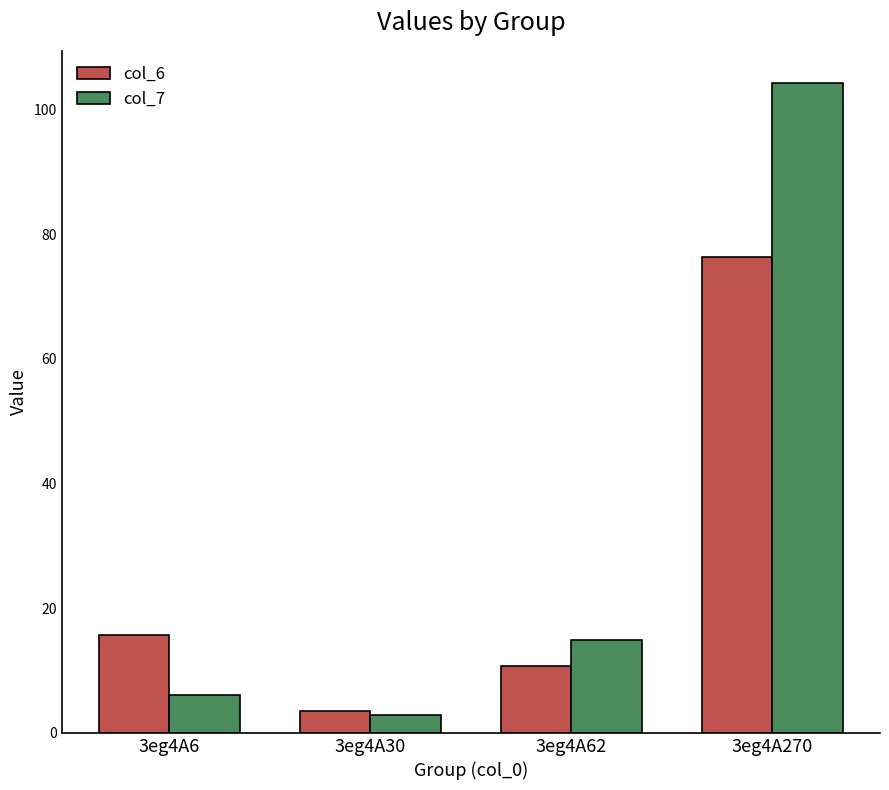

What is the average value of the col_6 series?

26.6